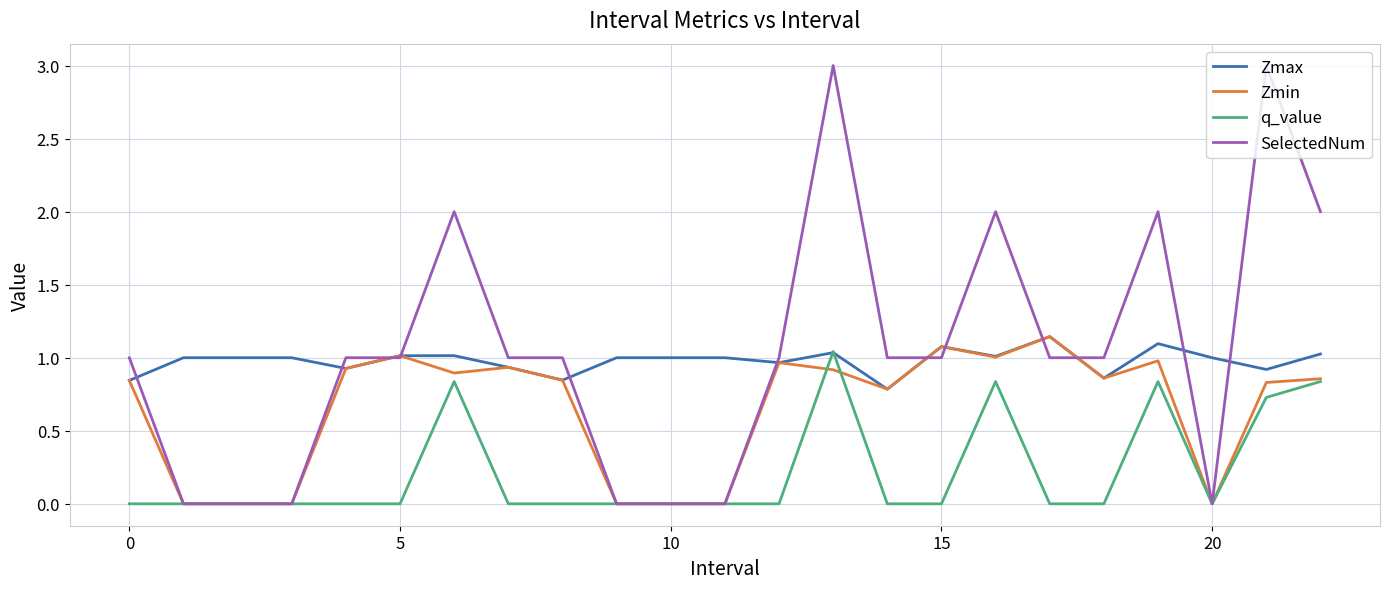

What is the maximum value for SelectedNum?

3.0